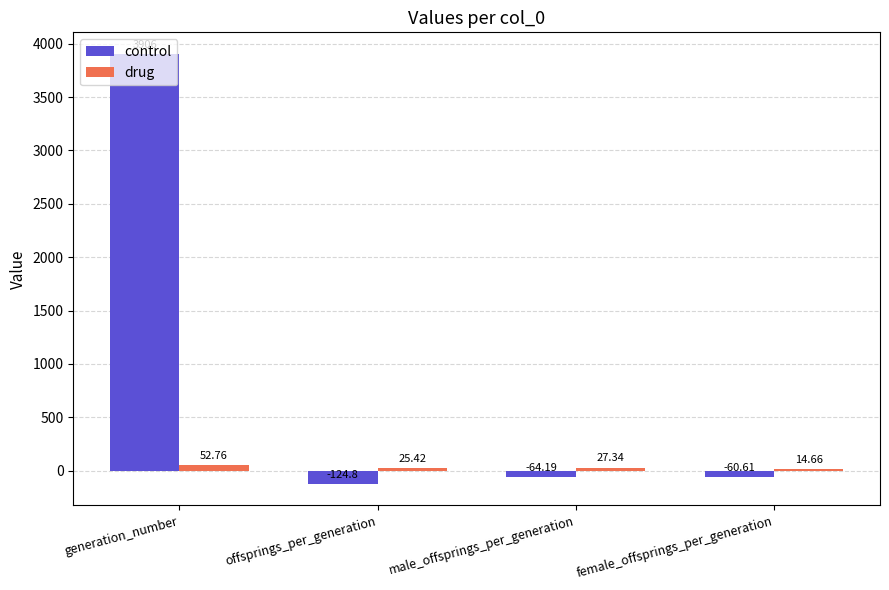

Is the value of control at male_offsprings_per_generation greater than the value of drug at male_offsprings_per_generation?

No